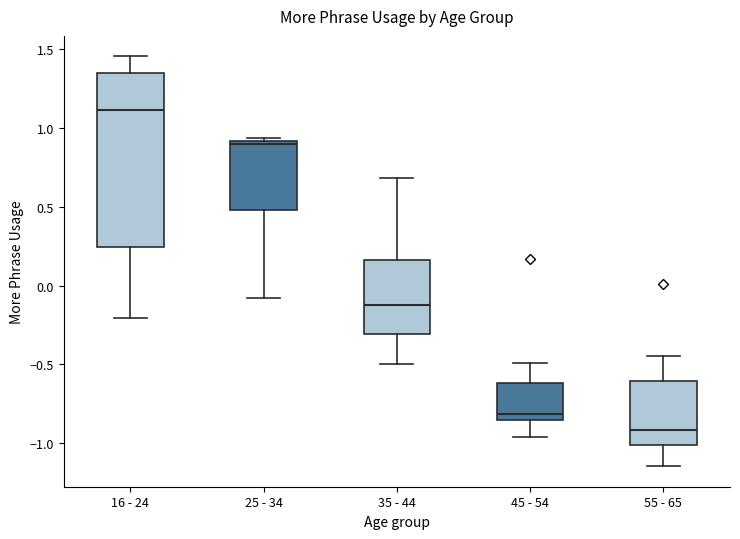

Comparing the boxes themselves (not the whiskers), which one is the tallest?

16 - 24